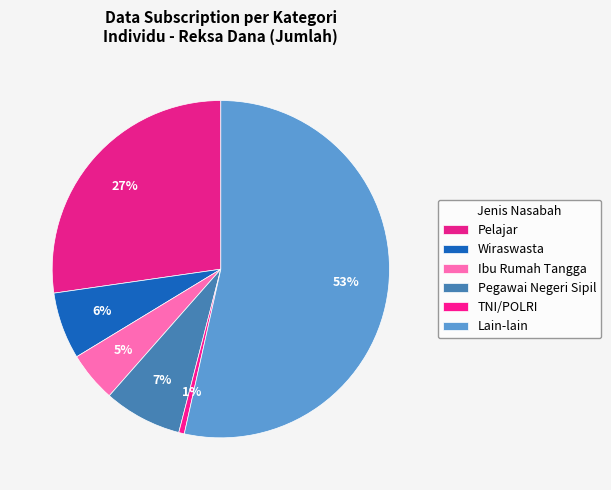

Count the number of slices in the pie.

6